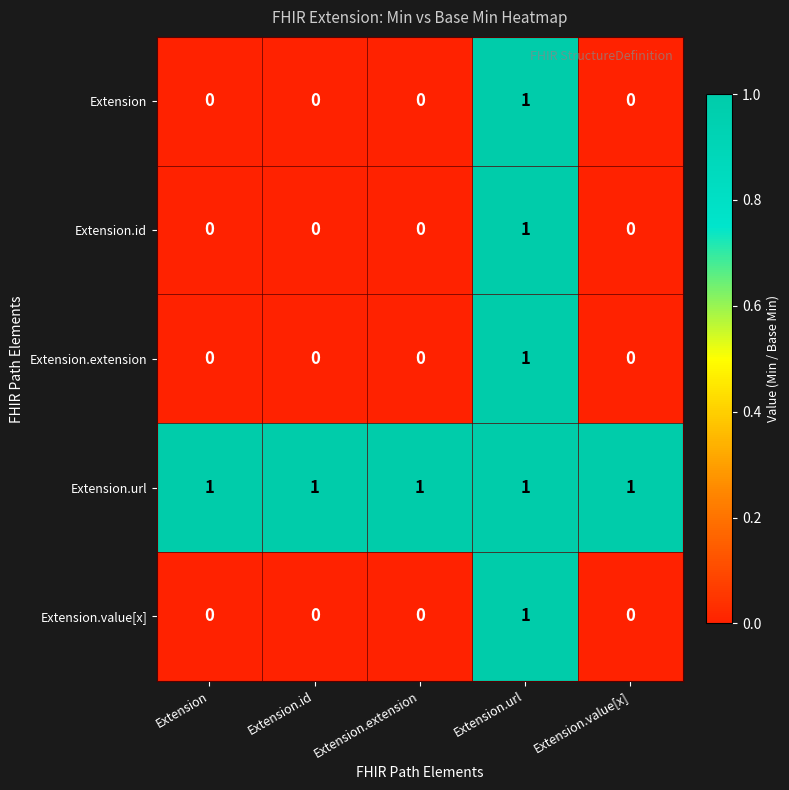

At how many categories does at least one series exceed 0?

5